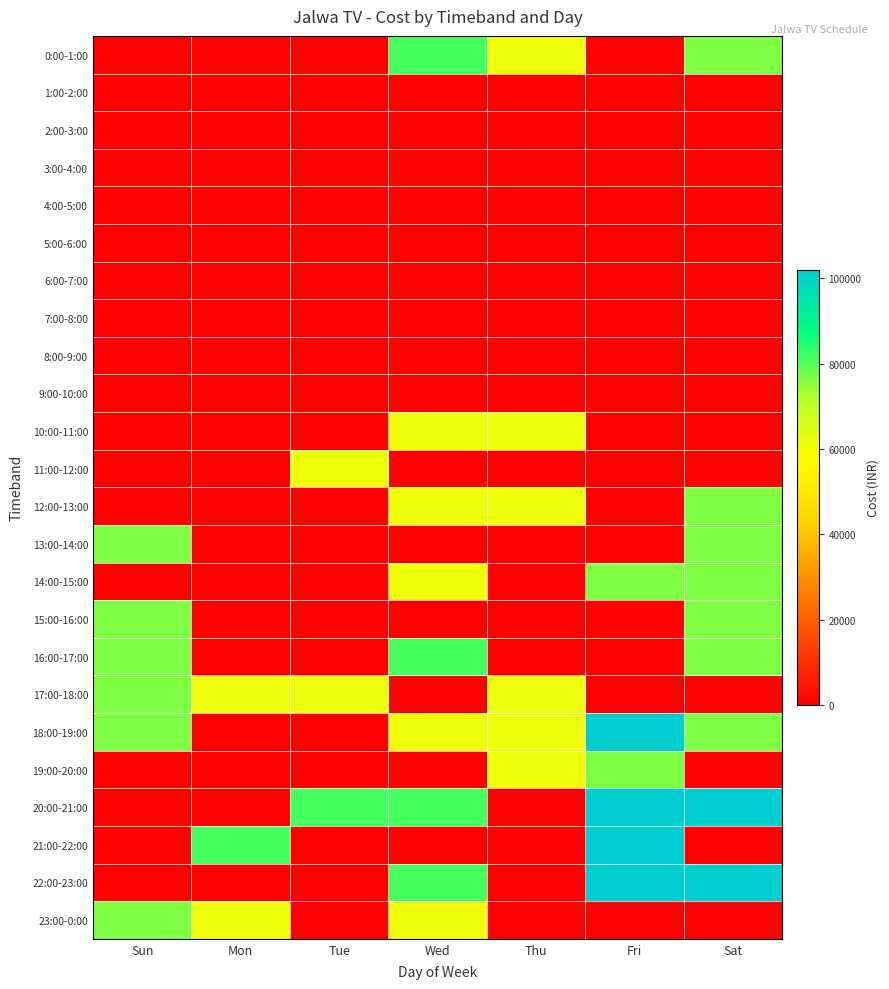

At how many categories does at least one series exceed 52490?

7